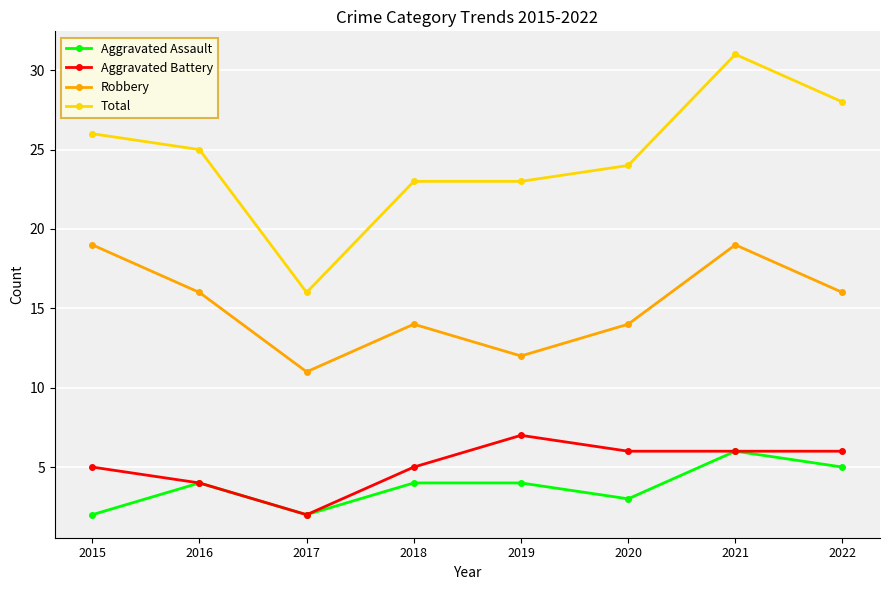

Where does the Total series first go above 25?

2015